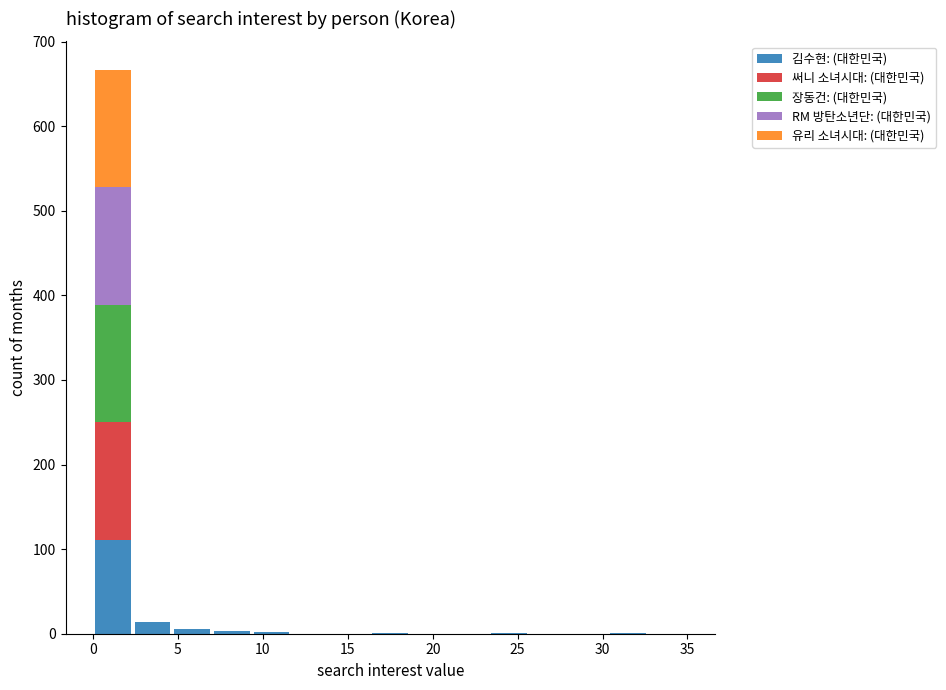

Which range on the x-axis has the tallest stacked bar (by total height)?

0.0 to 2.5